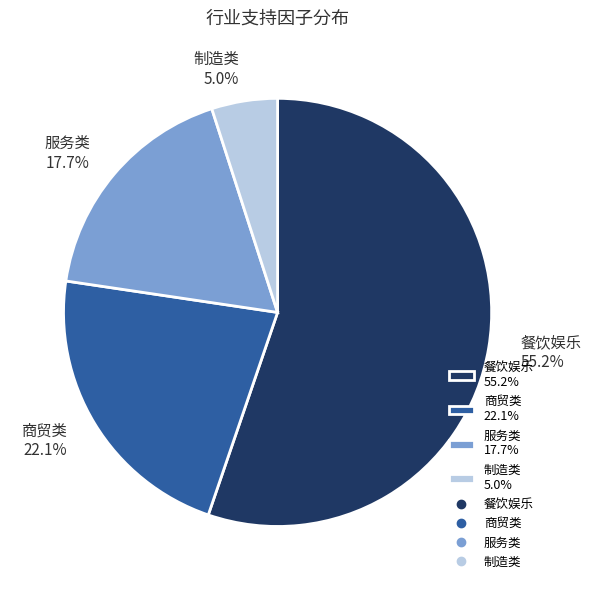

What is the largest slice in the pie chart?

餐饮娱乐